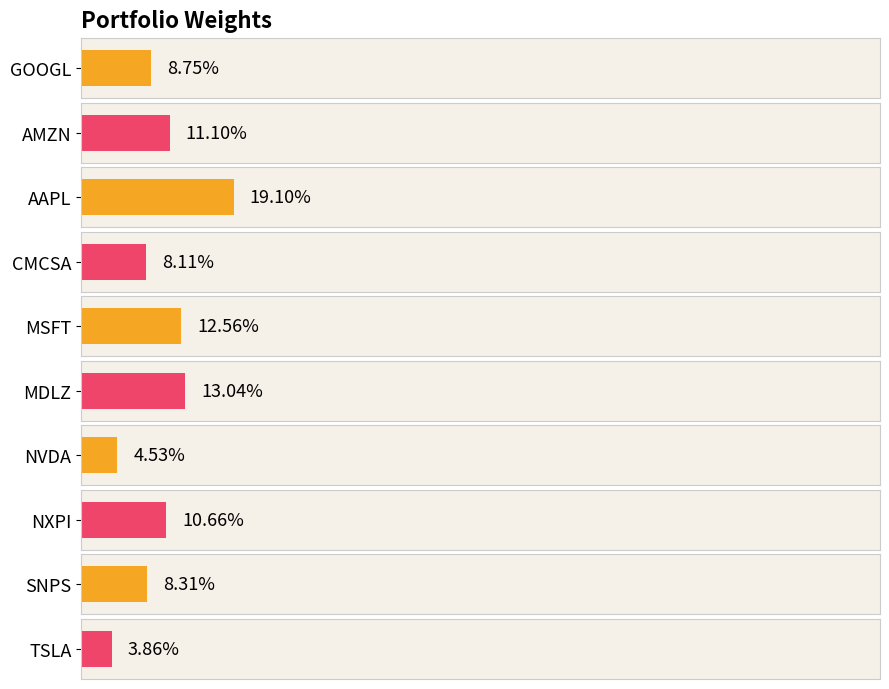

Which label corresponds to the smallest value in the chart?

TSLA